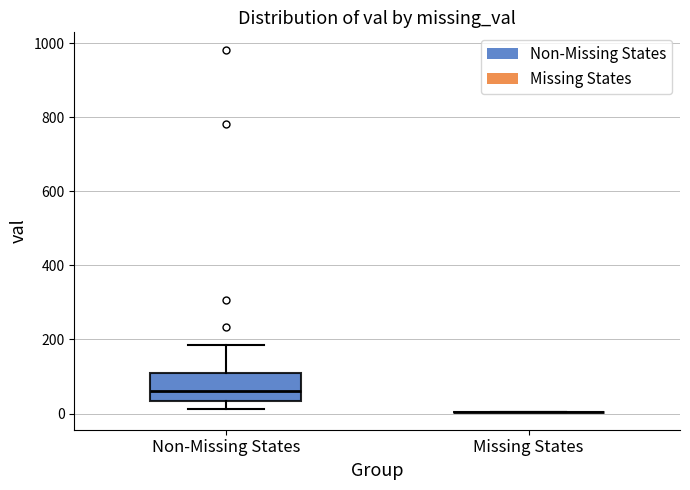

Where is the lower edge of the box for Non-Missing States on the y-axis? The values are not printed on the chart, so give them approximately, as read against the axis.

40